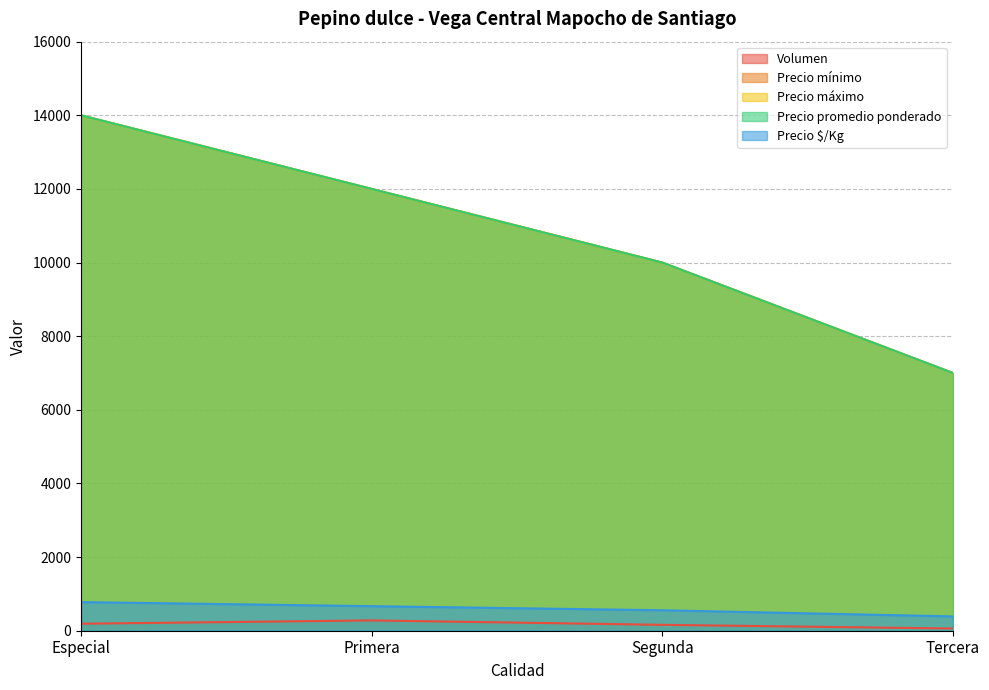

What is the spread (max minus min) of values at Tercera?

6940